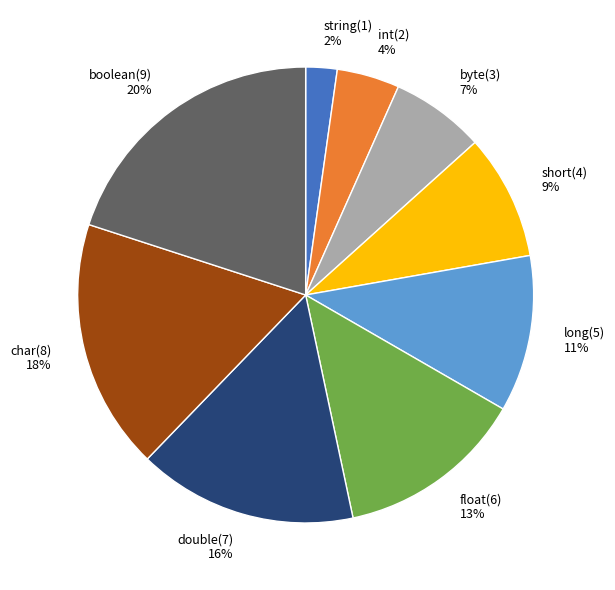

What percentage is the float slice, to the nearest percent?

13%